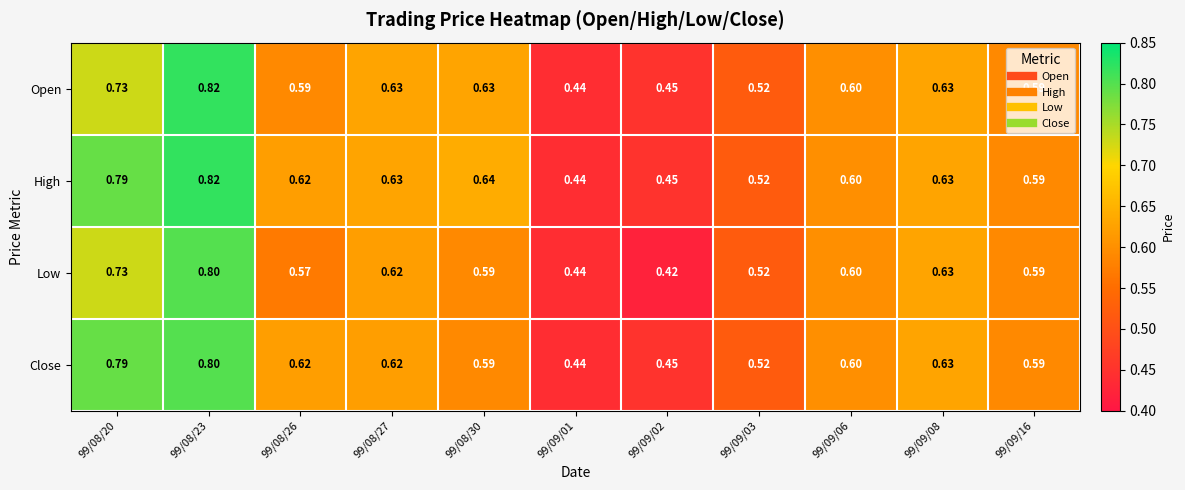

Is the value of Close at 99/08/30 greater than the value of High at 99/08/27?

No